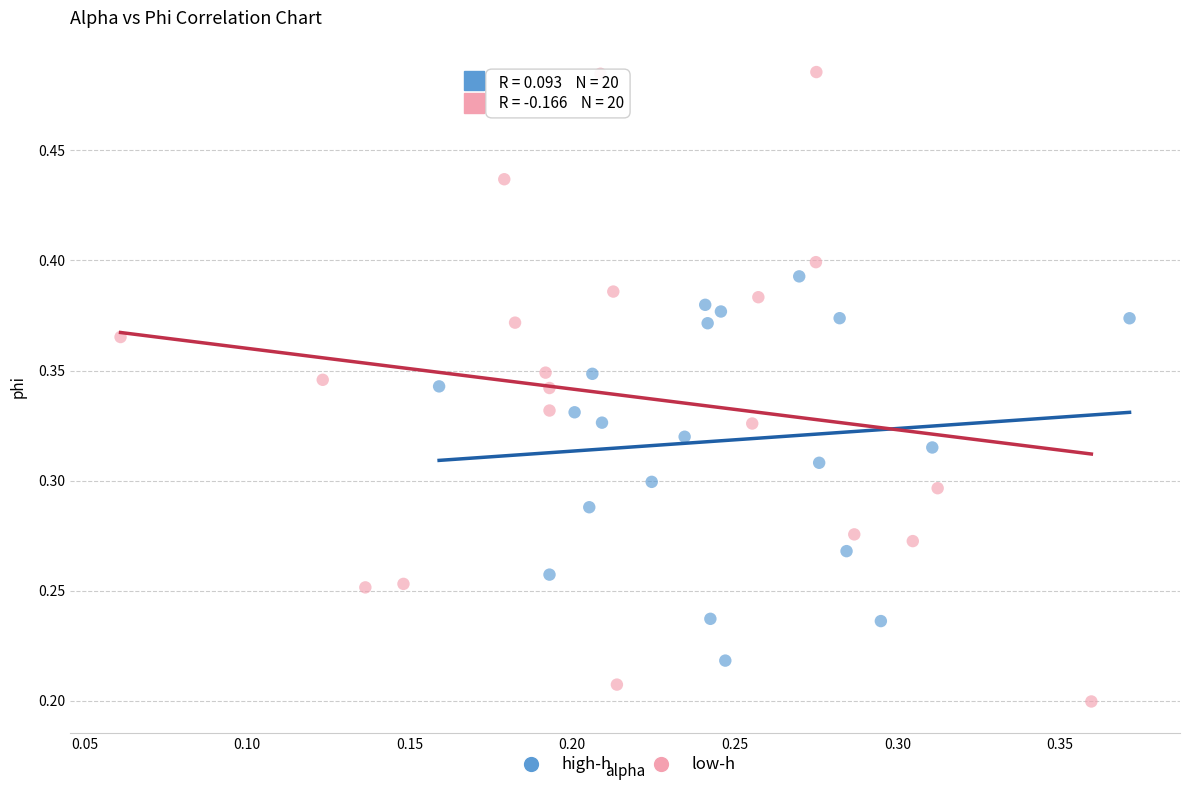

Which series contains the highest Y value?

low-h